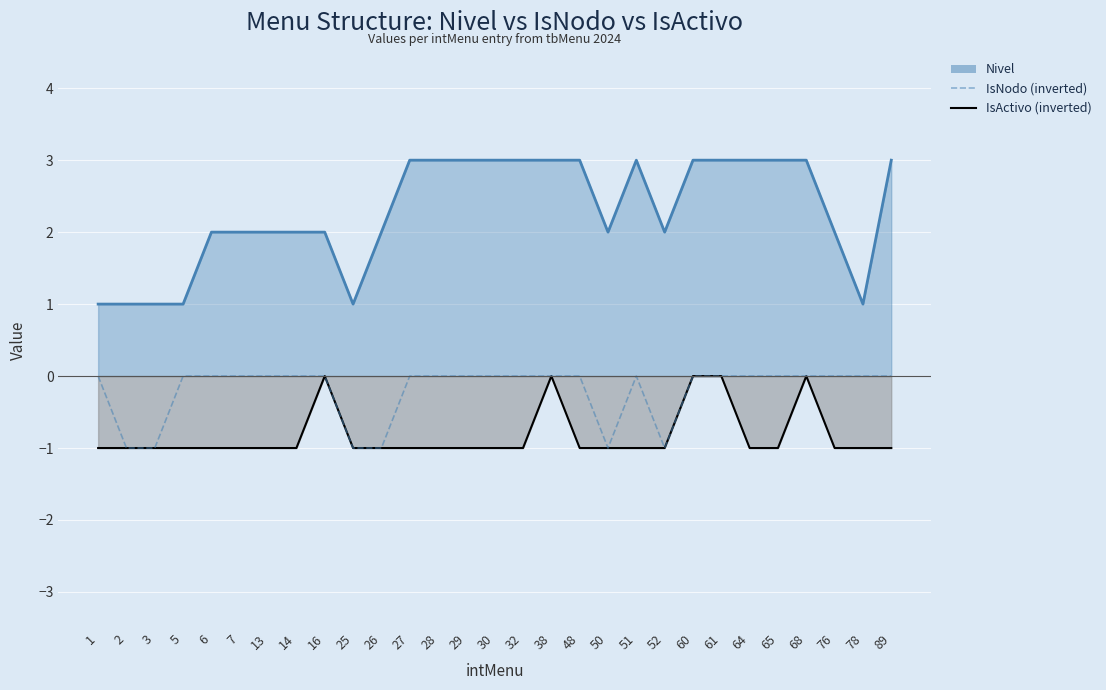

Is it true that IsNodo (inverted) equals -1 at 2?

False